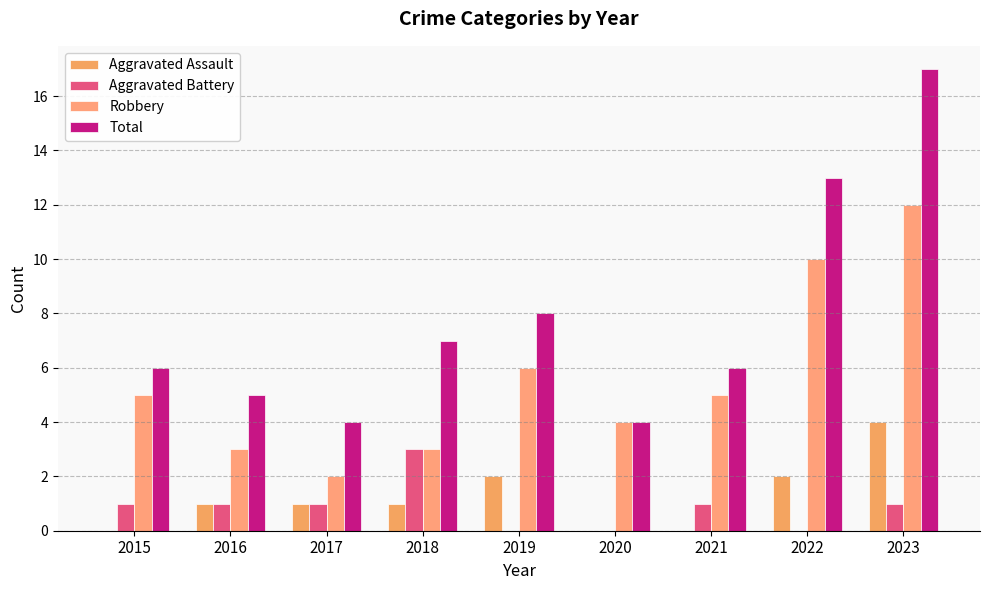

Which has a higher value, 2015 or 2018?

2018